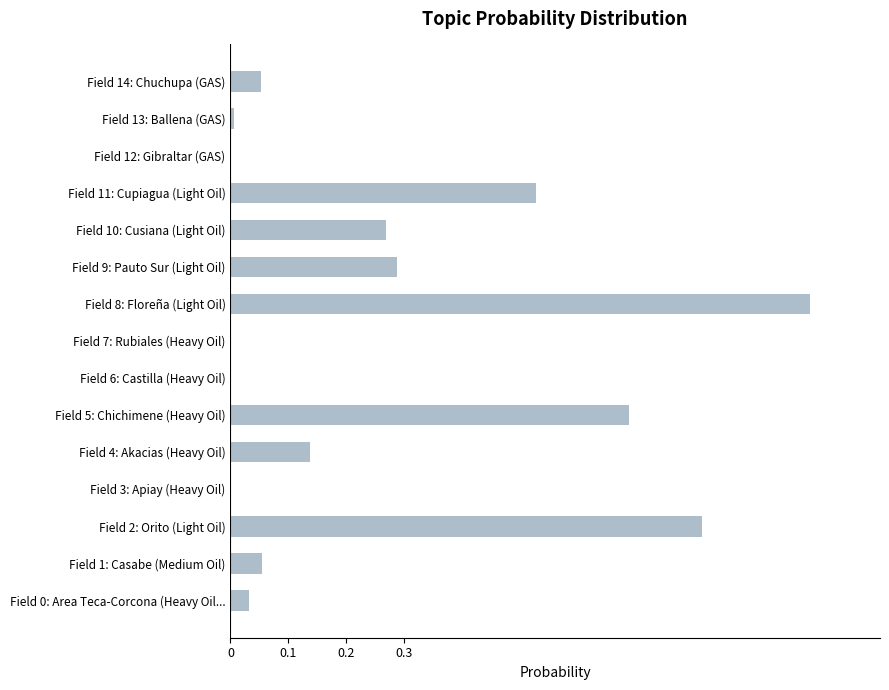

What is the sum of all values?

3.9